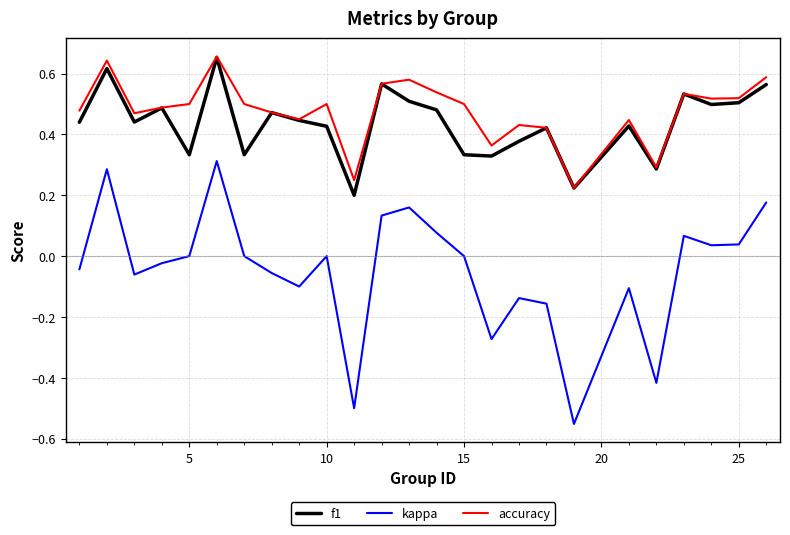

In accuracy, how many points are lower than both neighbors (excluding endpoints)?

7